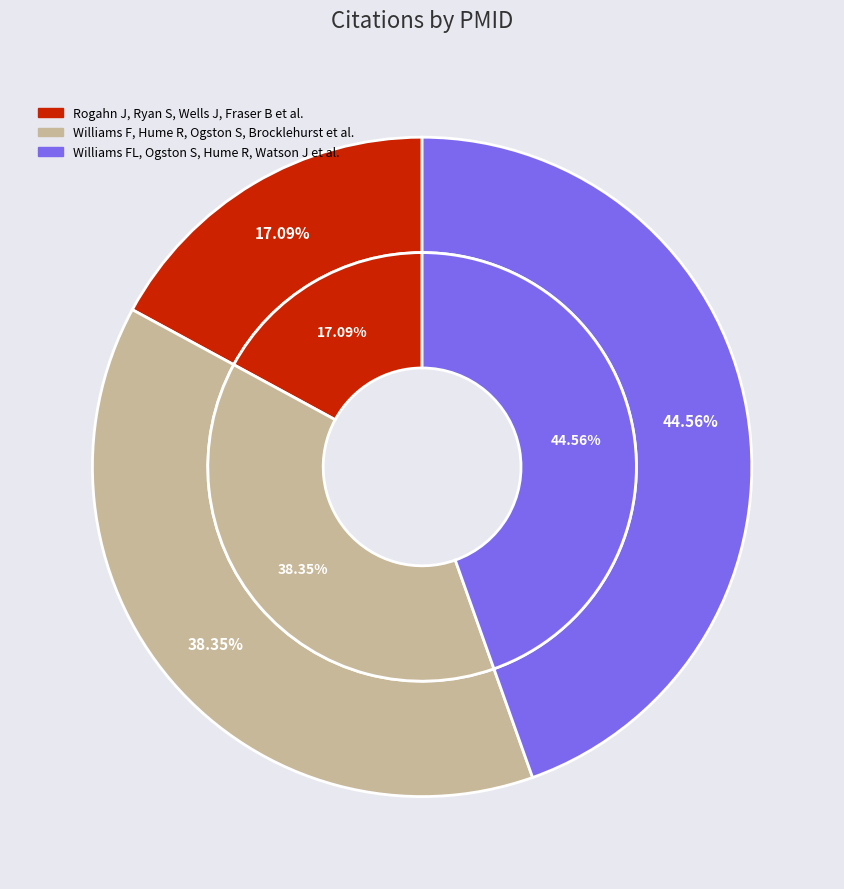

Is there a majority slice in this chart?

No